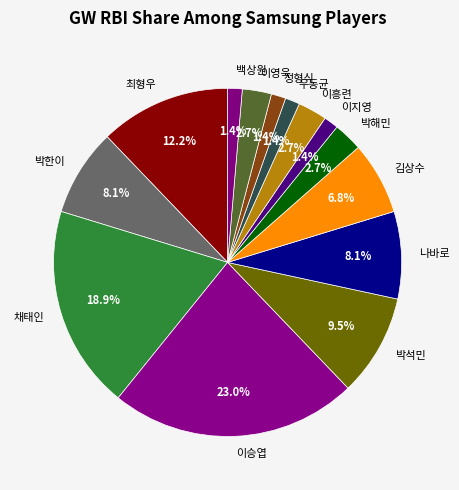

What is the largest slice in the pie chart?

이승엽